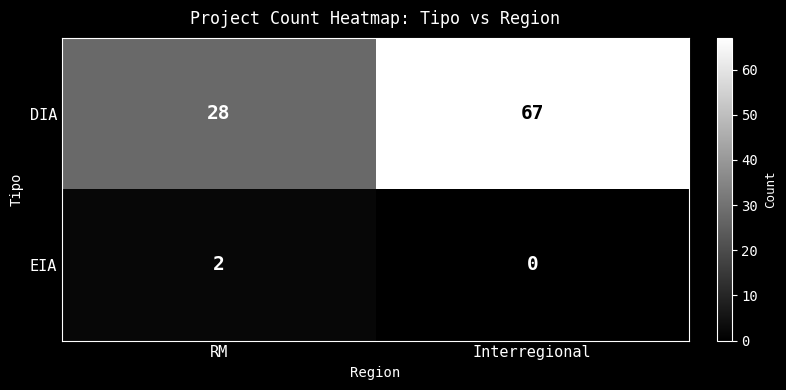

What is the spread (max minus min) of values at RM?

26